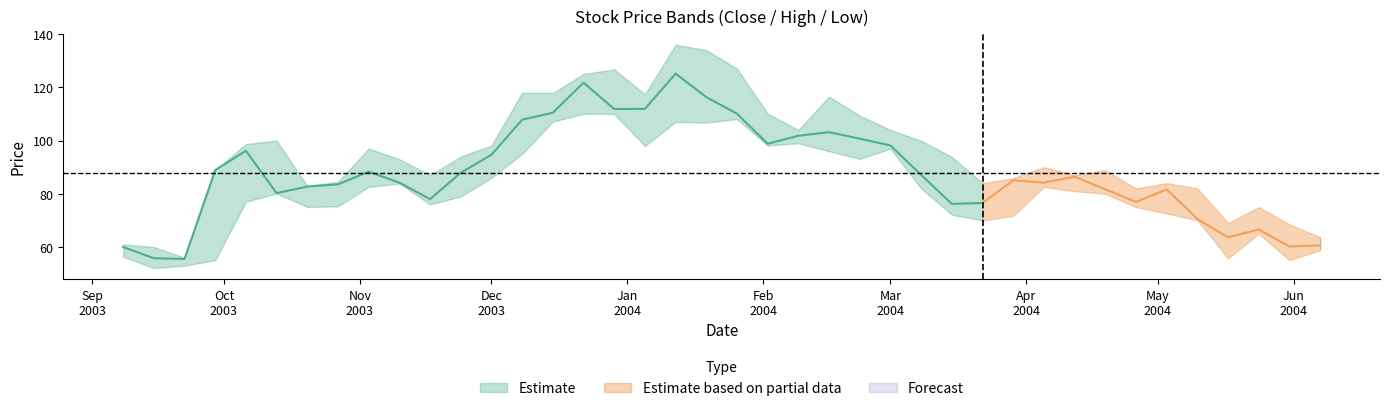

What is the difference between the maximum and second lowest values in the High series?

76.0